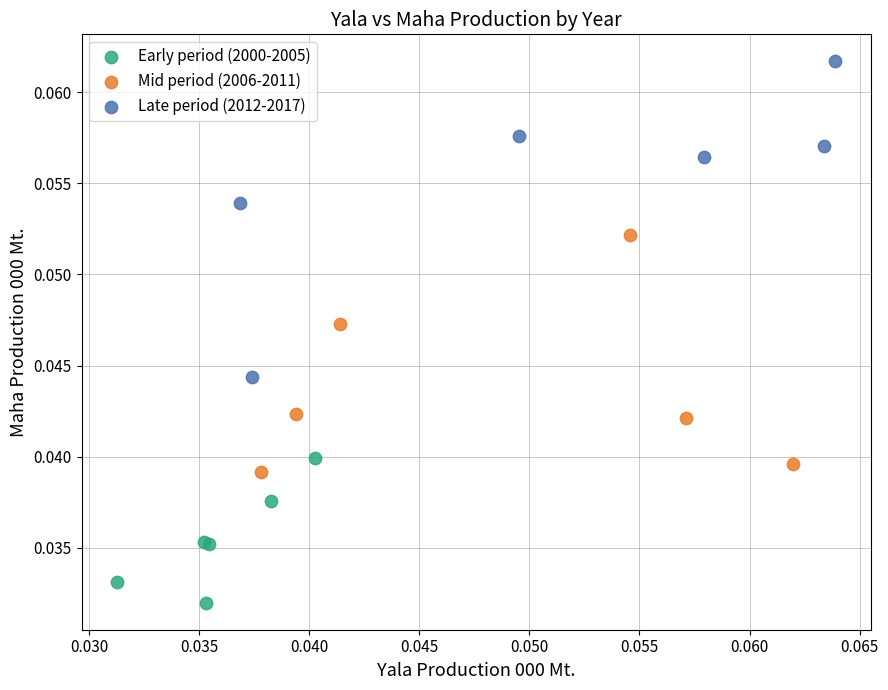

Which series has the widest spread of Y values?

Late period (2012-2017)